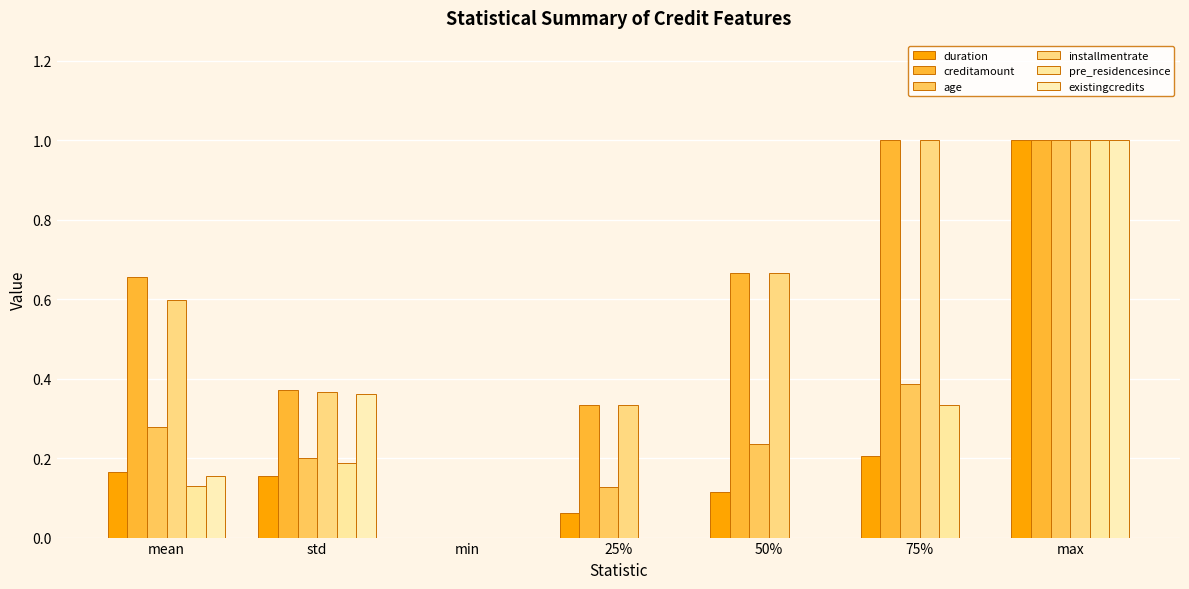

Between std and 25%, which is larger?

std